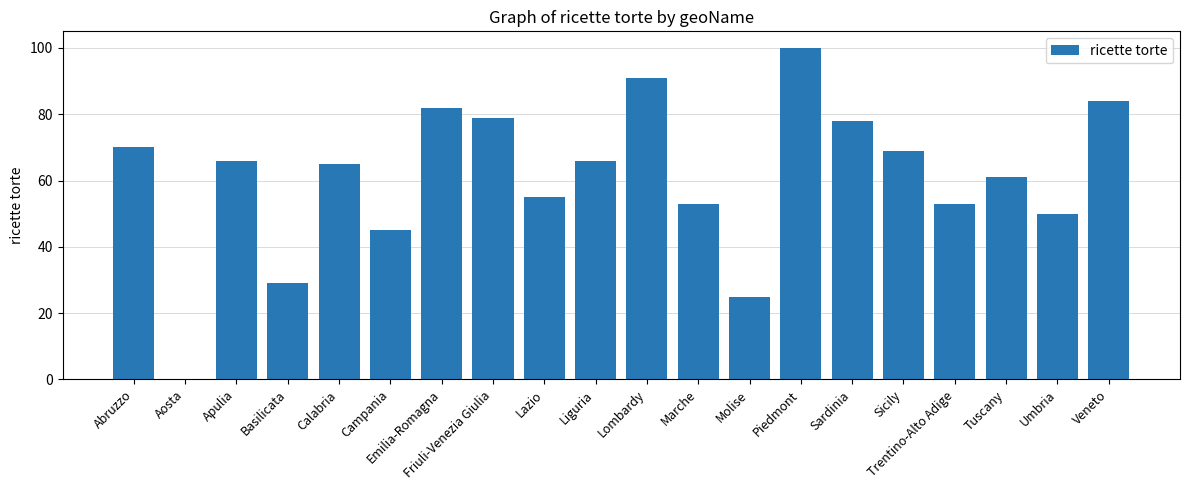

Which label corresponds to the largest value in the chart?

Piedmont